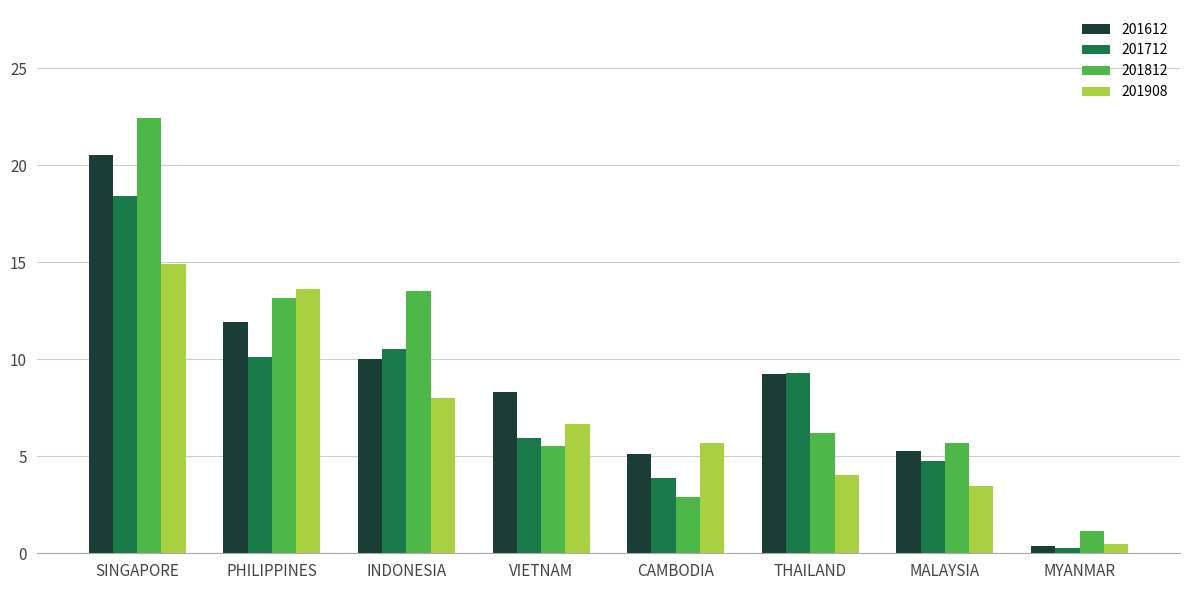

The 201612 series shows 11.9 at PHILIPPINES. True or false?

True